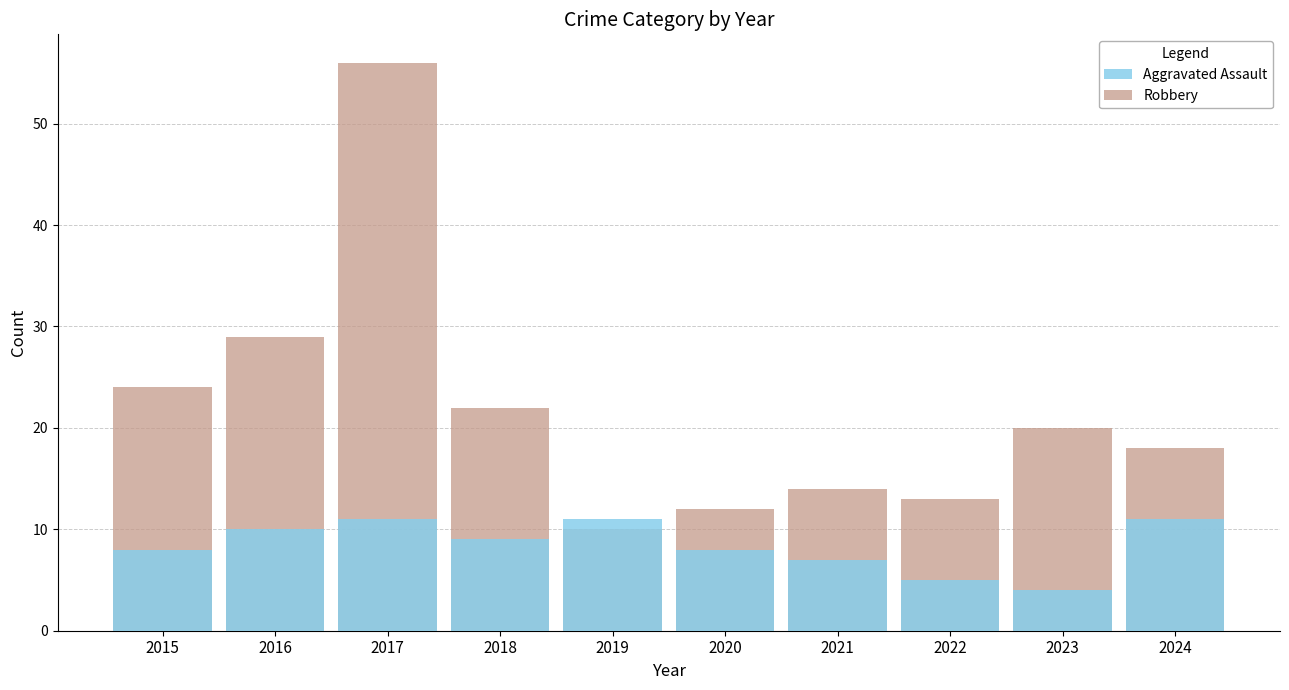

How many series are shown in this chart?

2